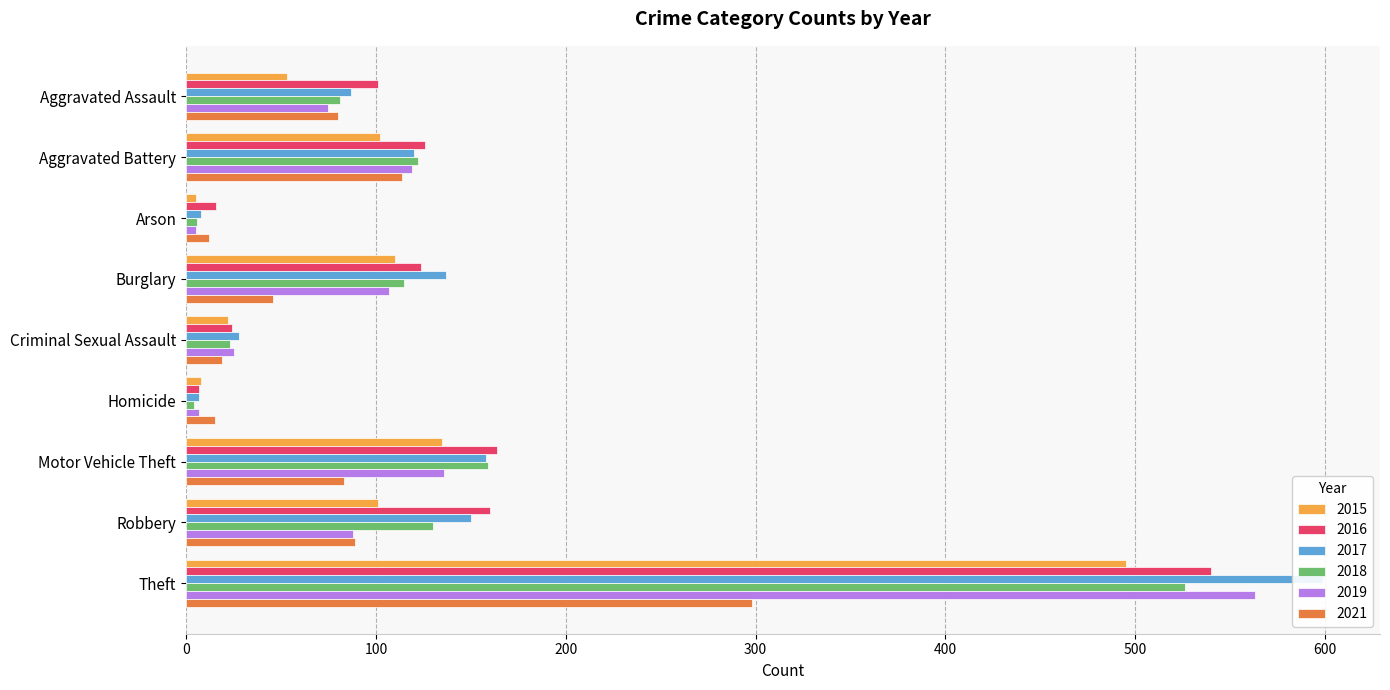

Count the number of data series in this chart.

6